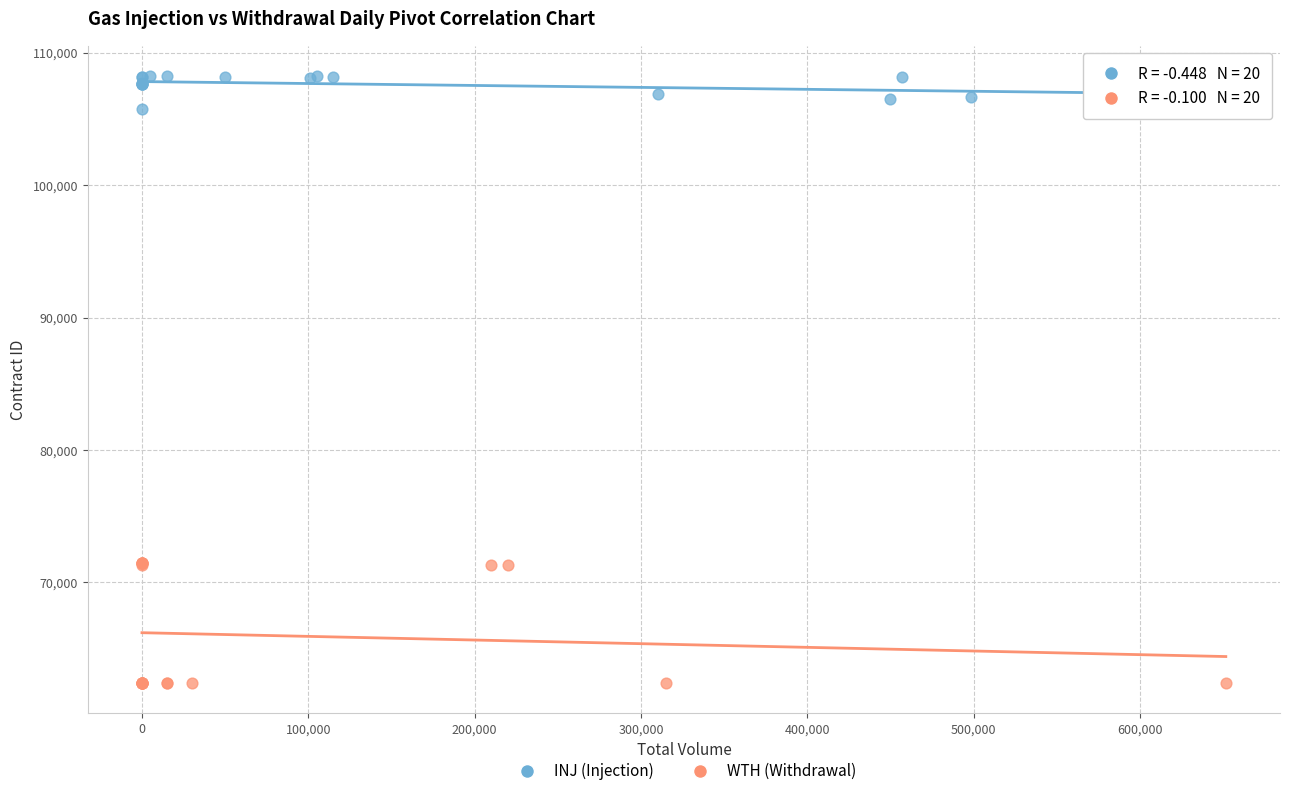

Which series contains the lowest Y value?

WTH (Withdrawal)